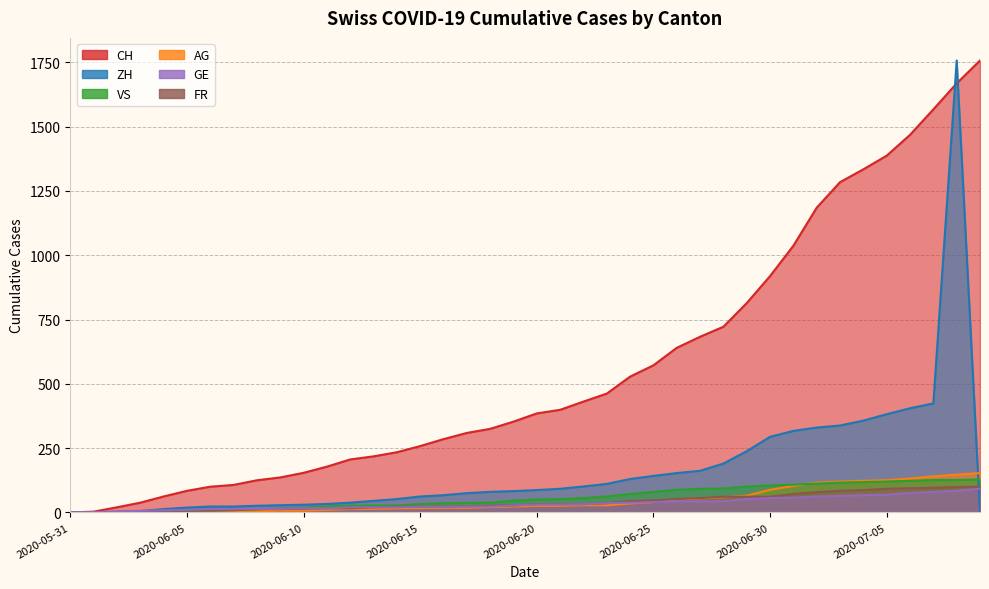

What is the spread (max minus min) of values at 2020-06-24?

493